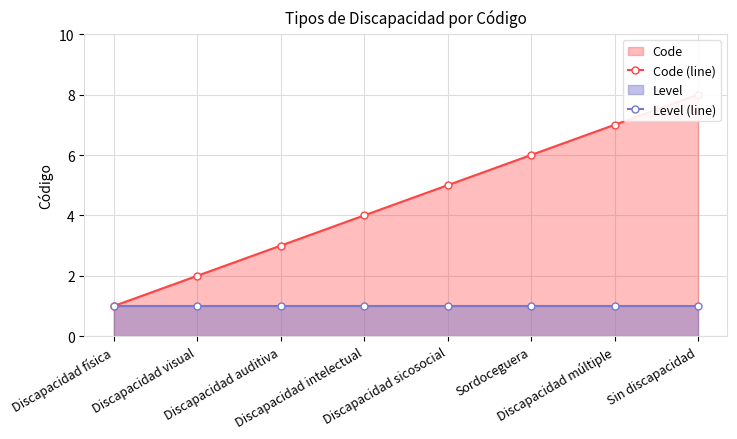

What position from the right is Discapacidad visual?

7